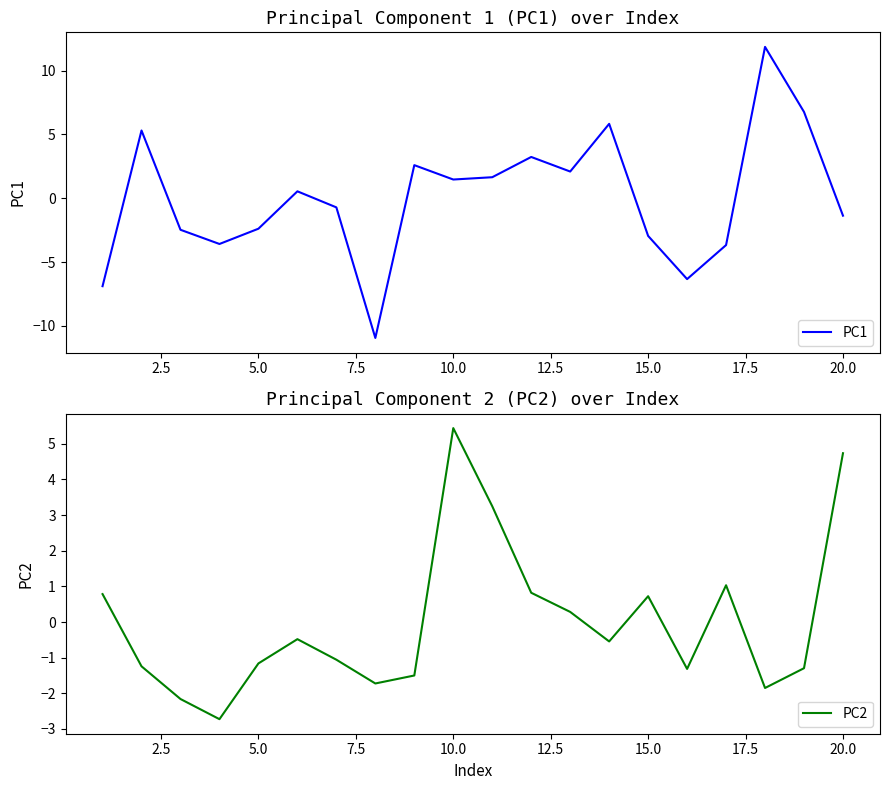

Which category has the highest value in the PC2 series?

10.0